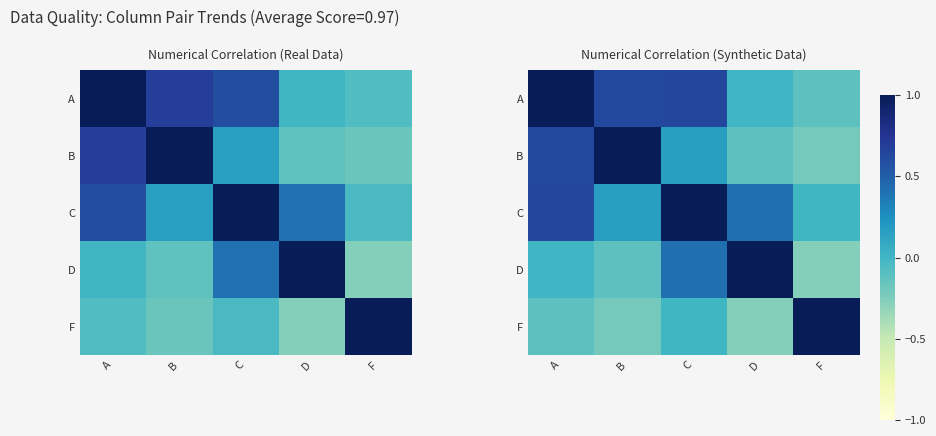

What is the difference between the highest and lowest values at A?

1.1